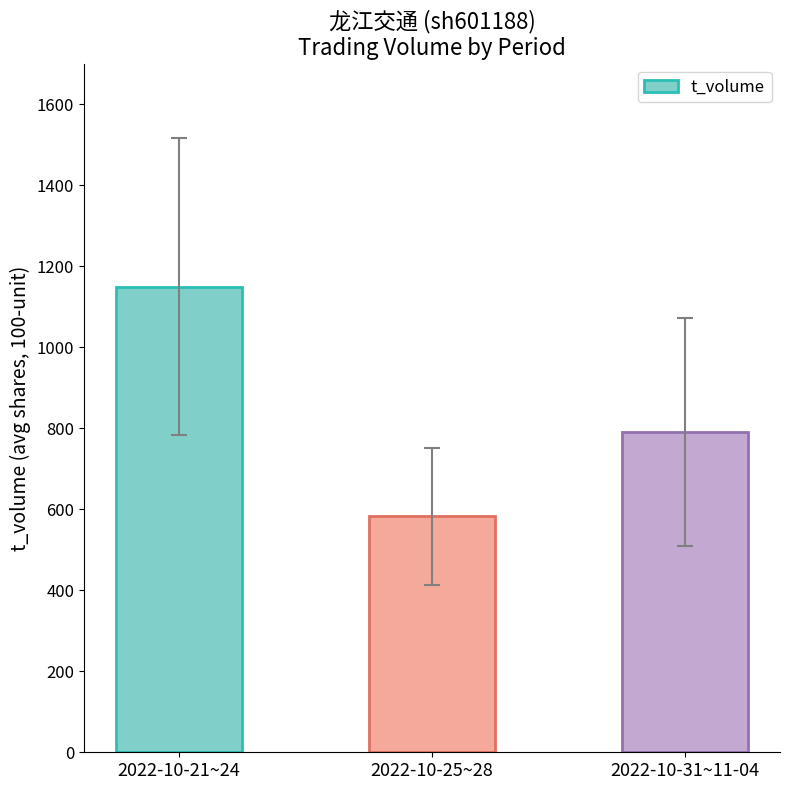

The chart shows a value of 333.9 at 2022-10-31~11-04. True or false?

False